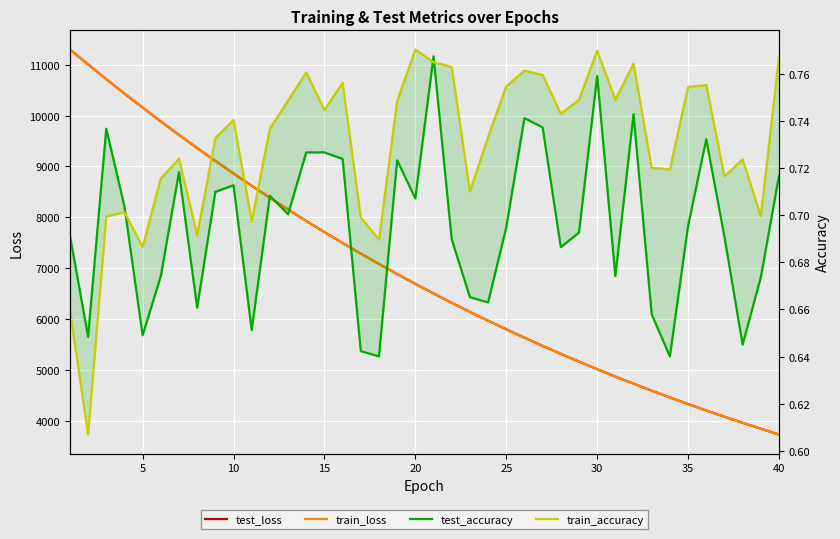

True or false: train_loss and train_accuracy cross at least once.

False